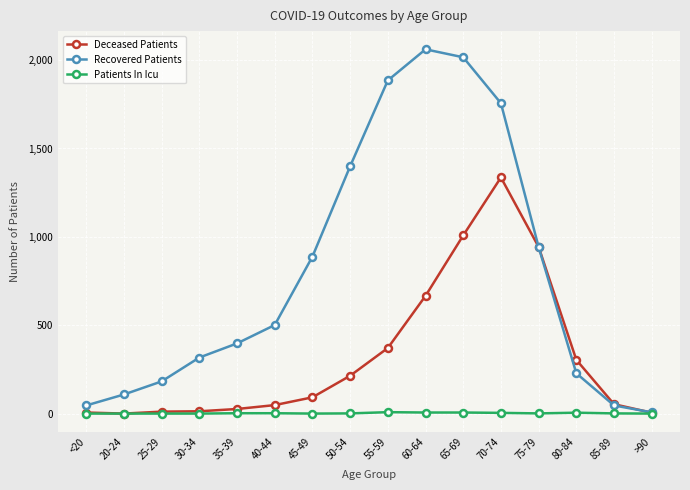

How many data points does each series have?

16